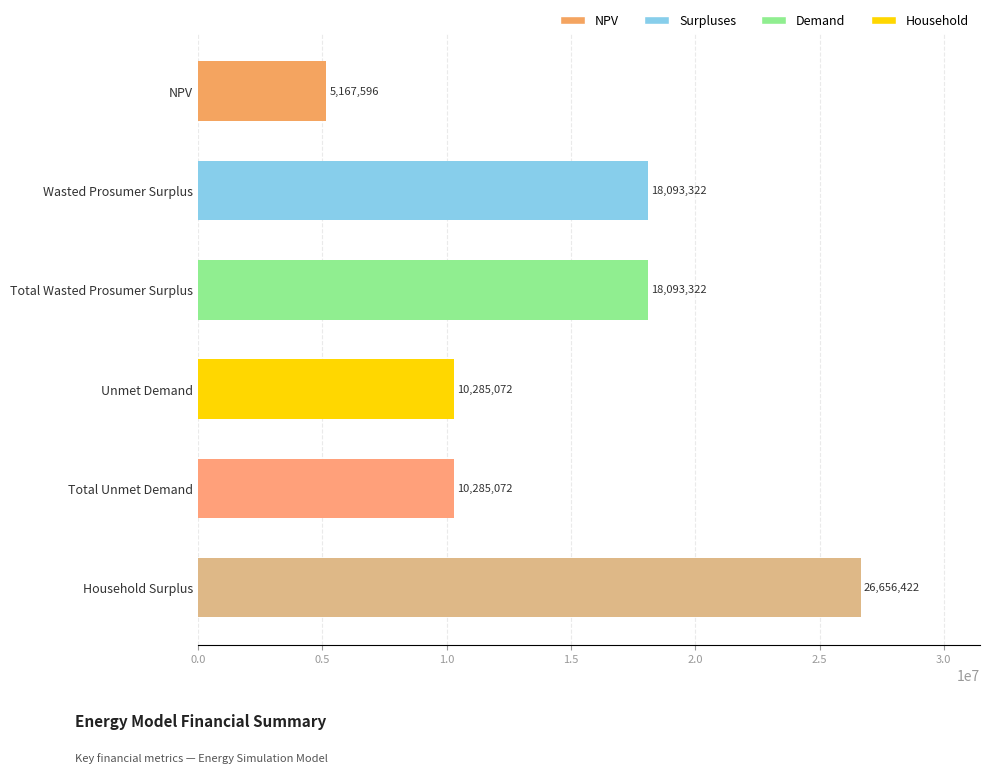

What is the difference between the second highest and minimum values?

12925725.3